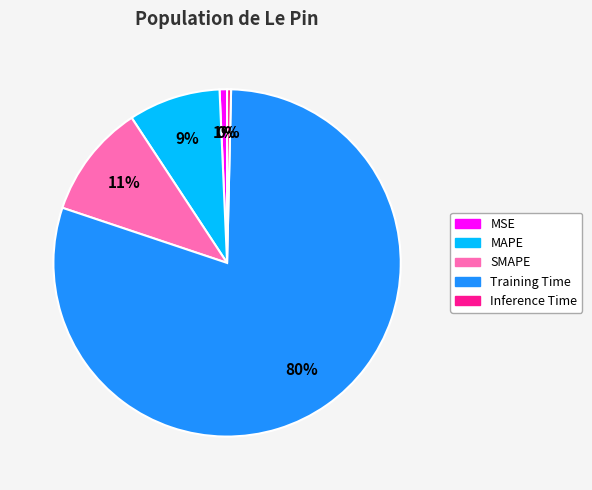

How many segments does this pie chart have?

5